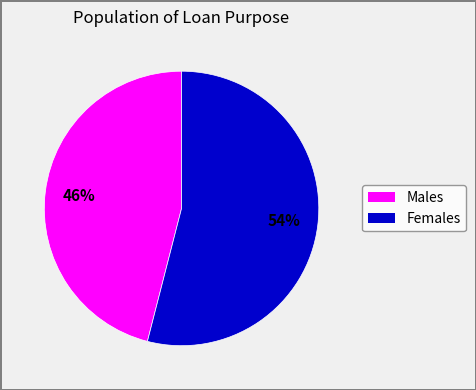

Count the number of slices in the pie.

2